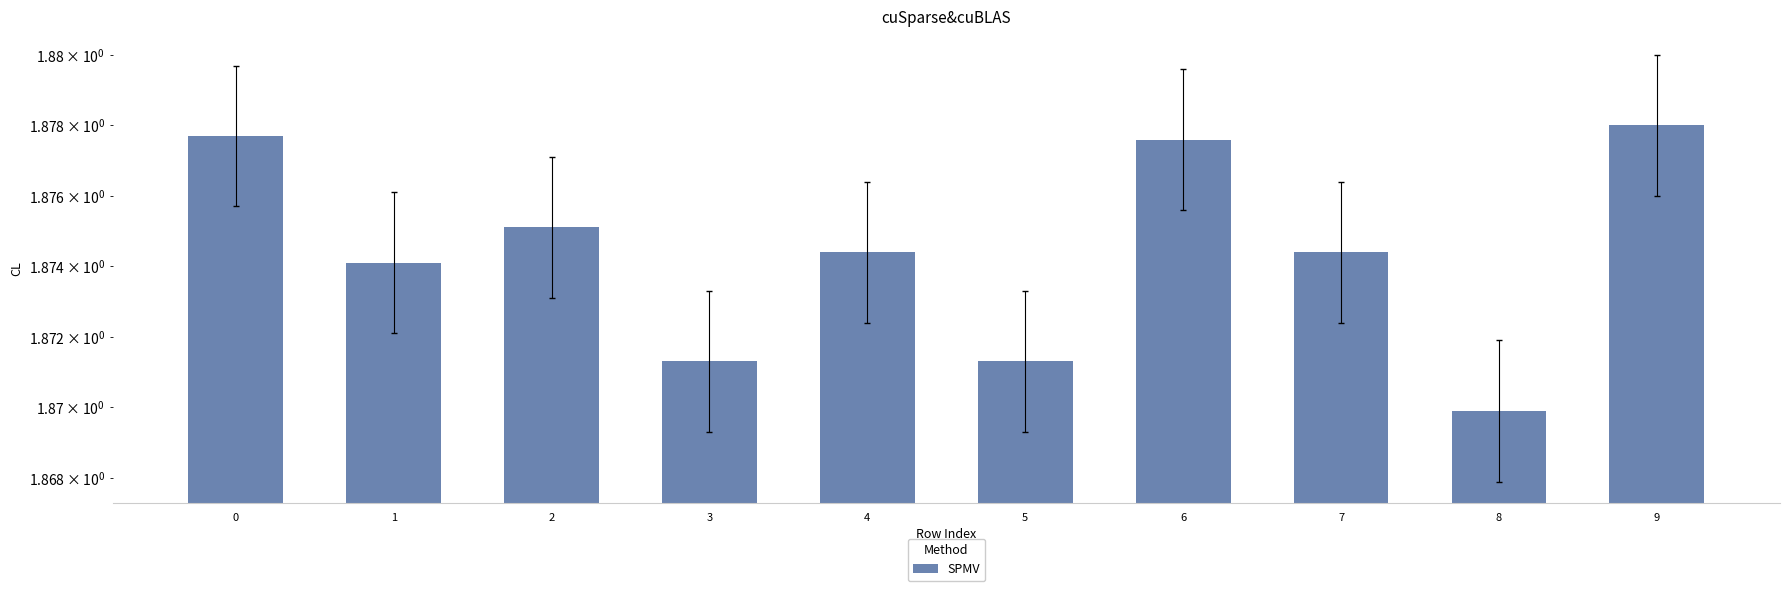

Between 4 and 6, which is larger?

6